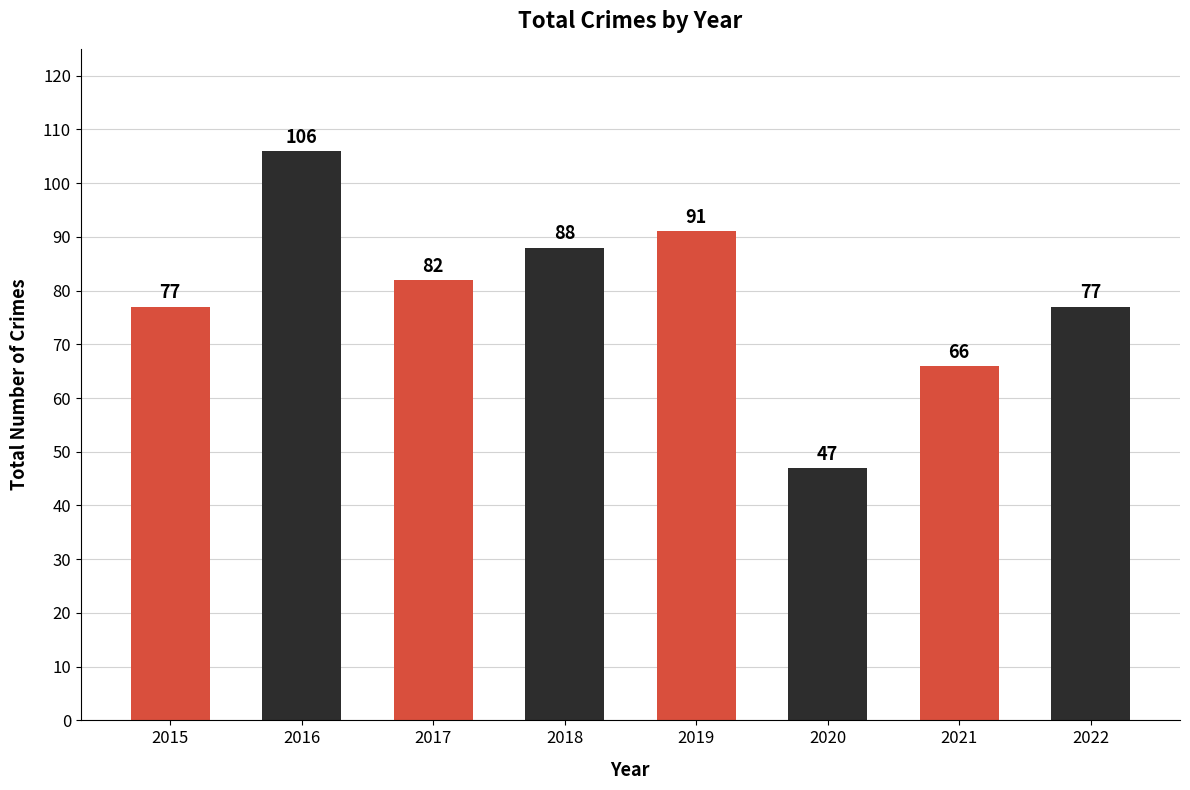

The value at 2016 is 173. True or false?

False